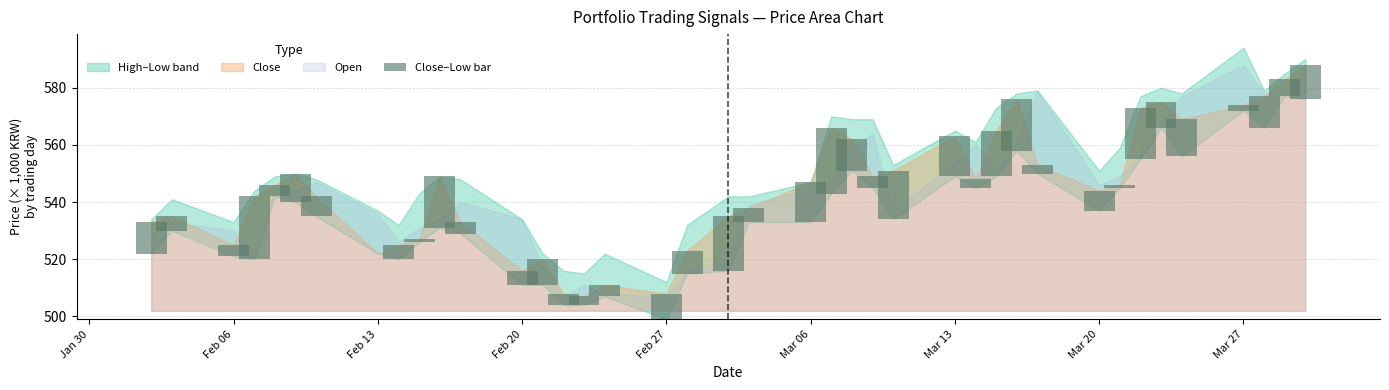

How many bars are there in total?

40